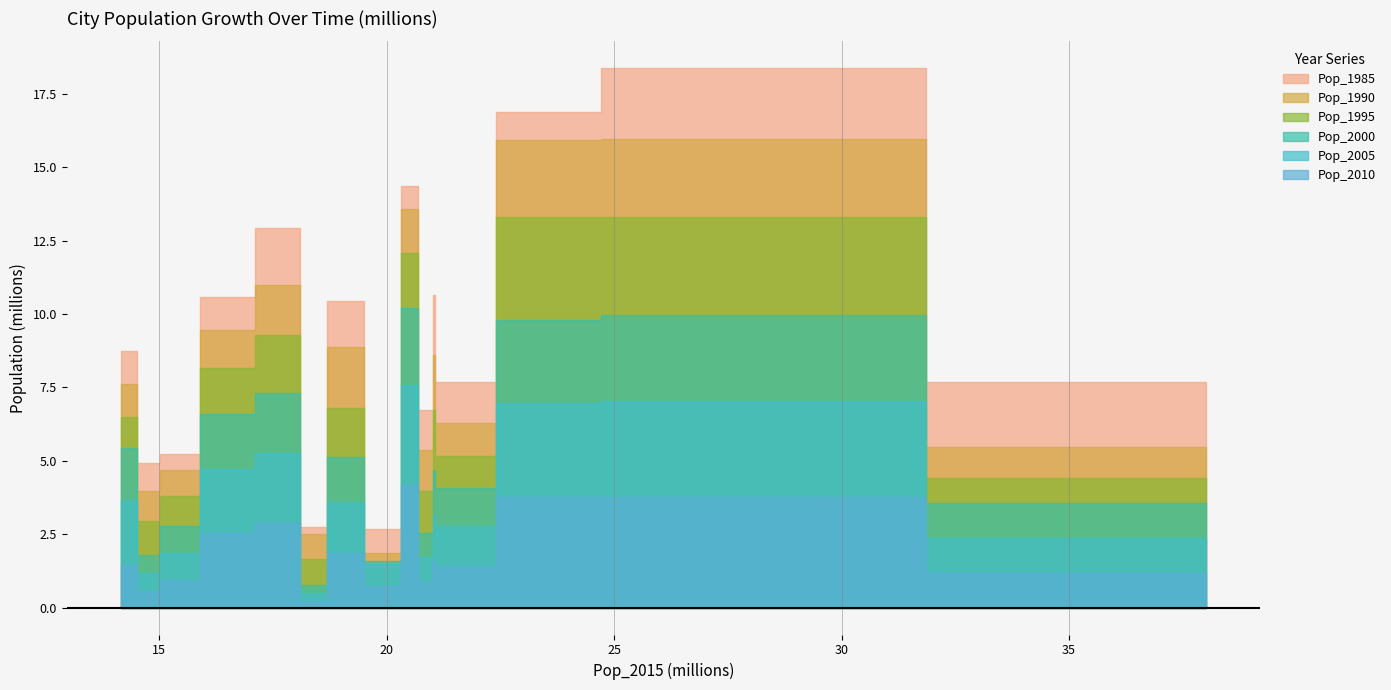

Which series has the largest total across all categories?

Pop_2010